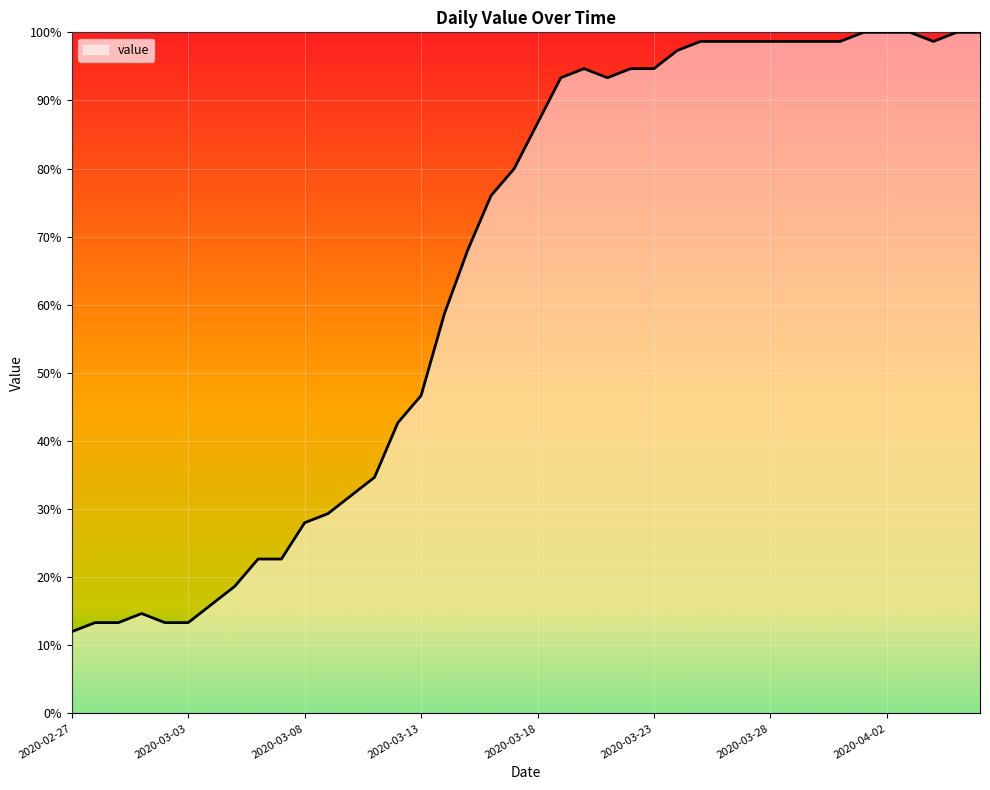

How many series are shown in this chart?

1